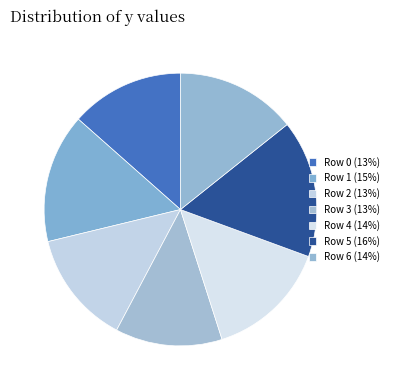

What is the ratio of the value at Row 0 to the value at Row 2?

1.0